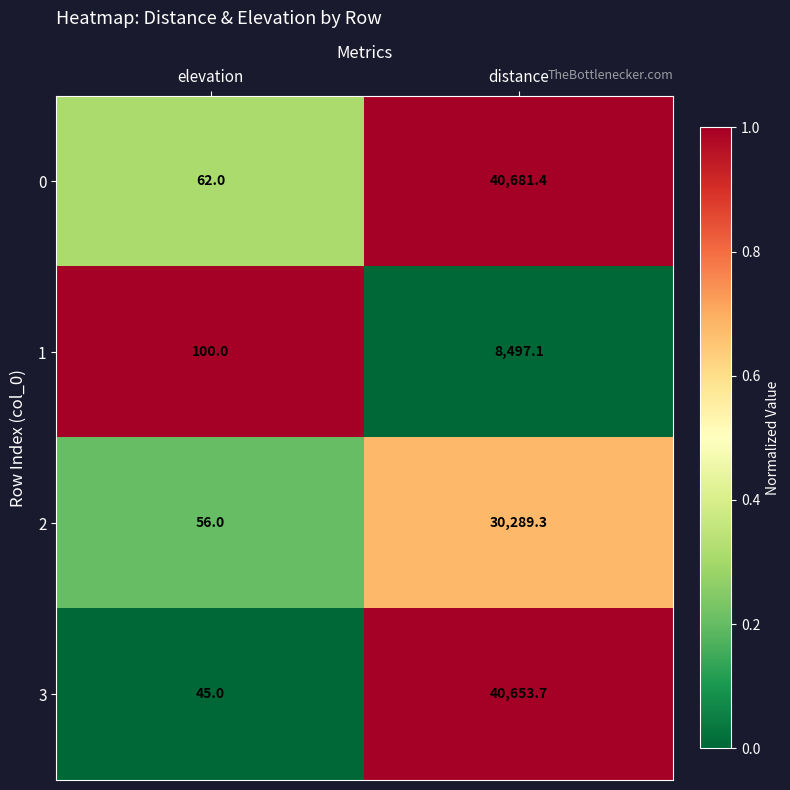

Is it true that 1 equals 8497.1 at distance?

True